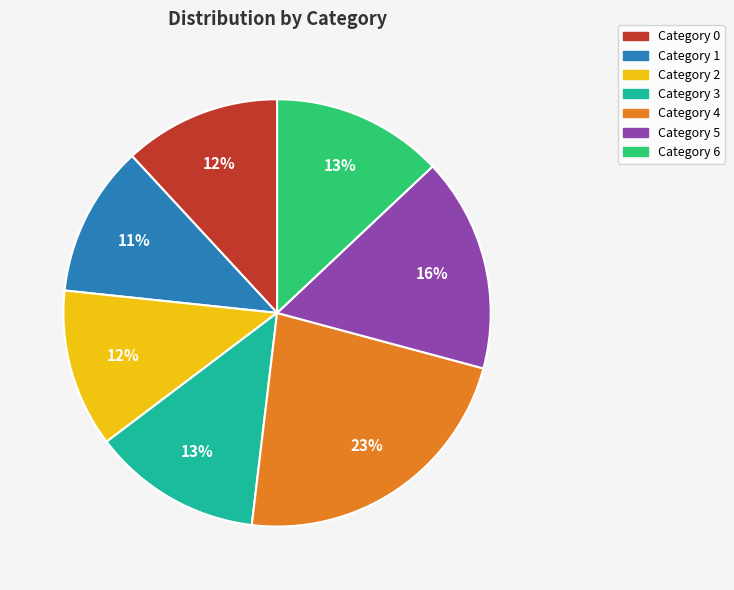

To the nearest percent, what is the difference between the Category 5 and Category 3 slice percentages?

3%